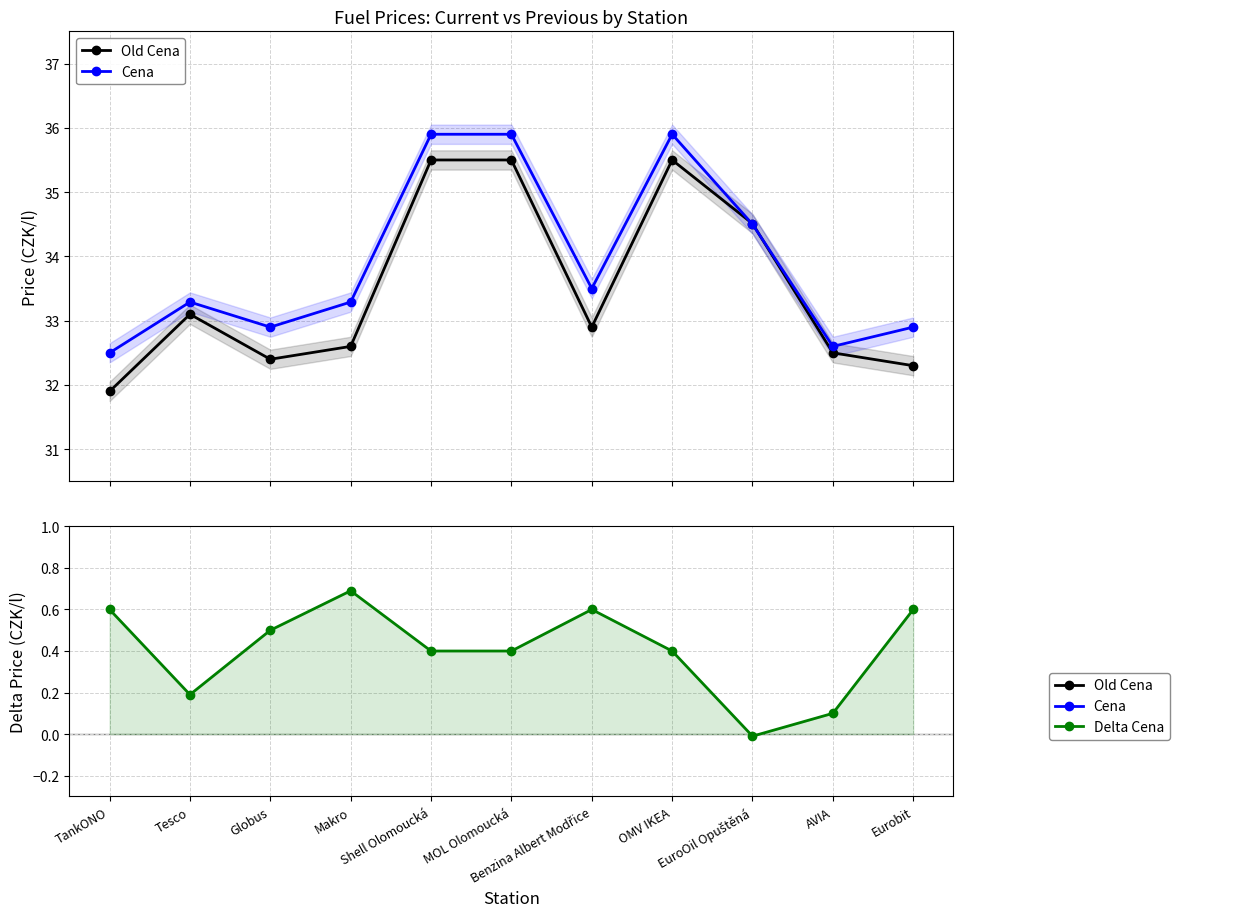

Between TankONO and AVIA, which series saw the biggest shift?

Old Cena